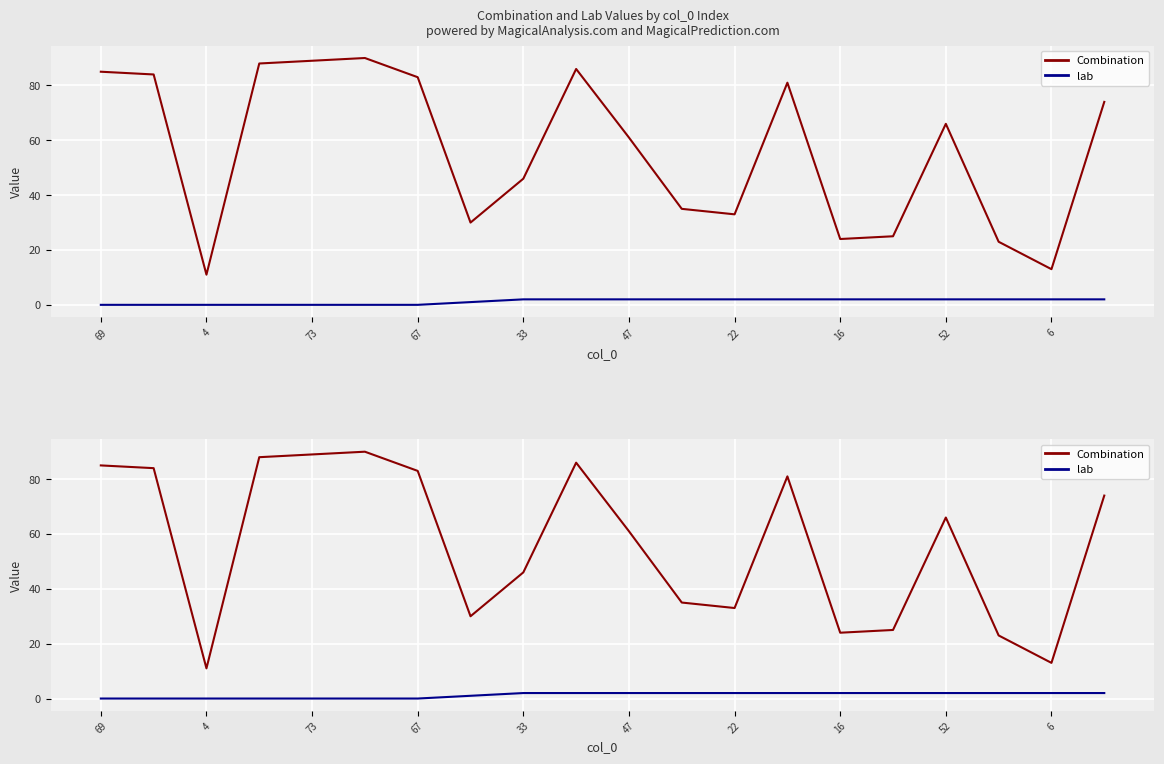

True or false: lab has more than 2 points higher than both neighbors.

False